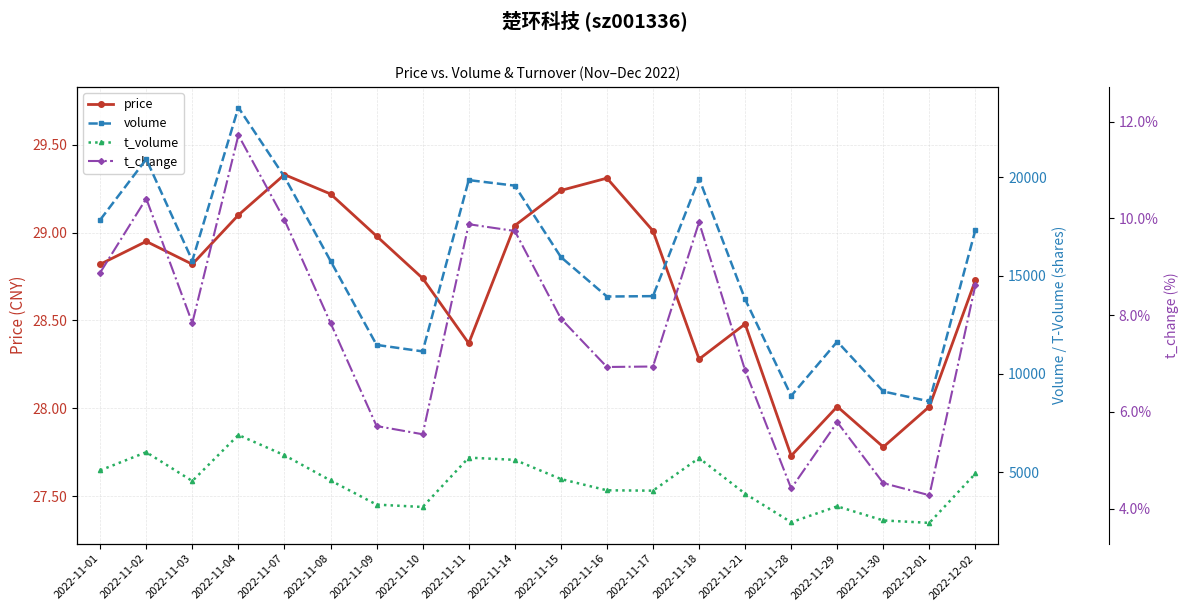

Between 2022-11-03 and 2022-11-14, which is larger?

2022-11-14